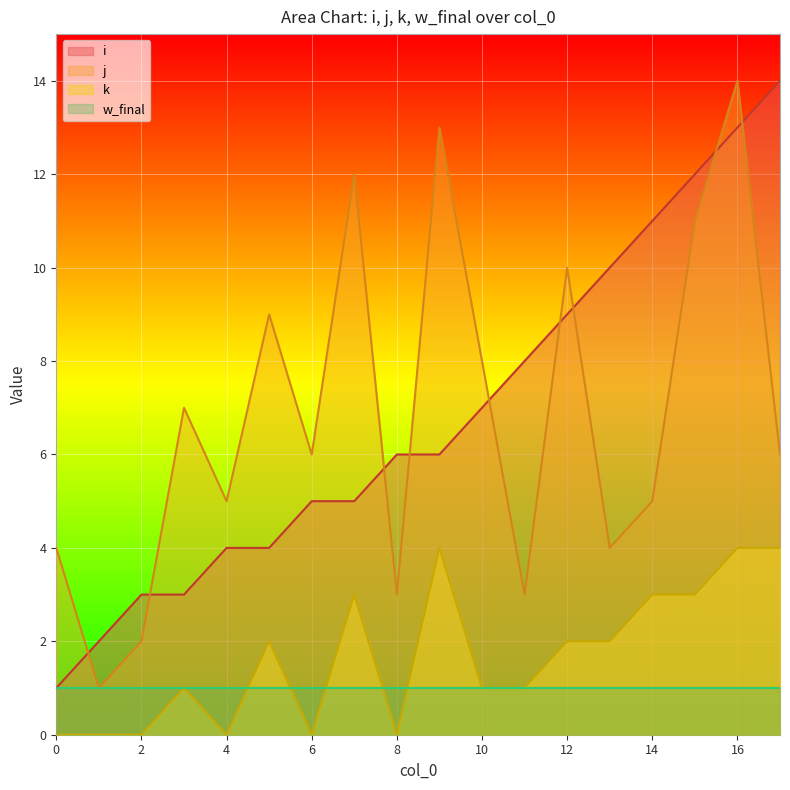

How many lines are shown in the chart?

4